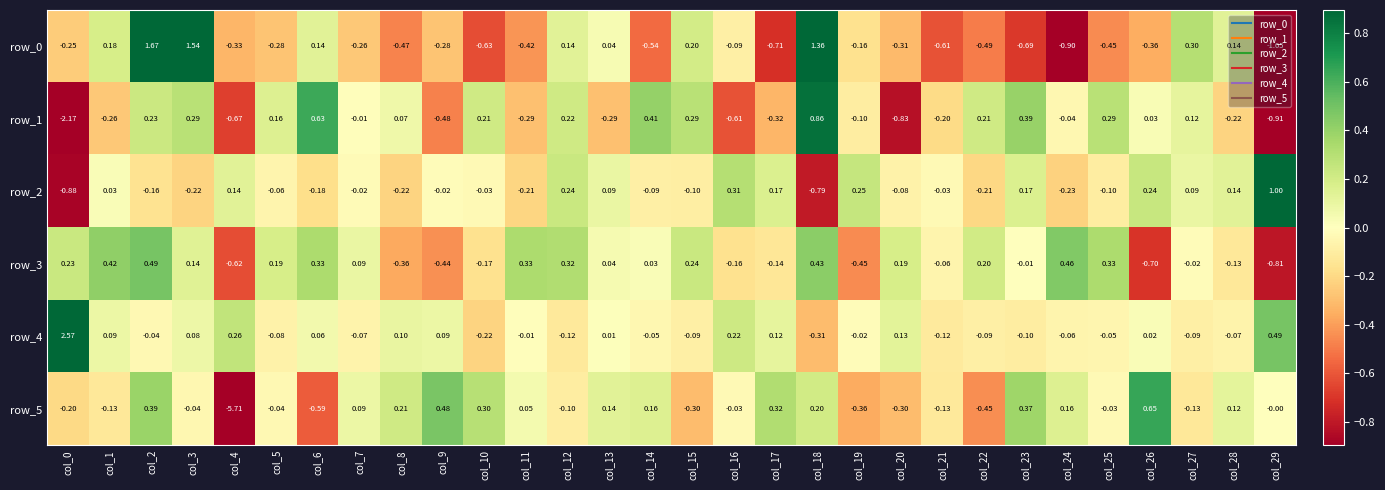

Is the value of row_0 at col_2 greater than the value of row_3 at col_22?

Yes